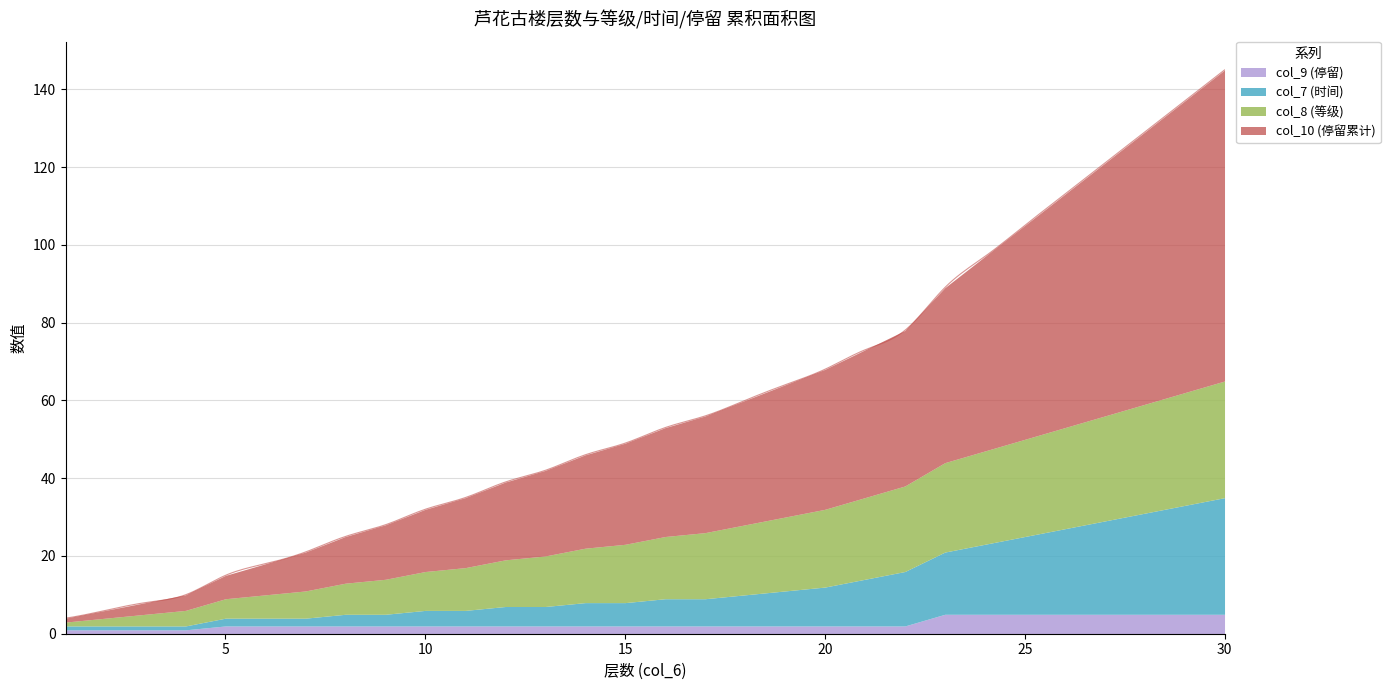

What is the average value of the col_9 (停留) series?

3